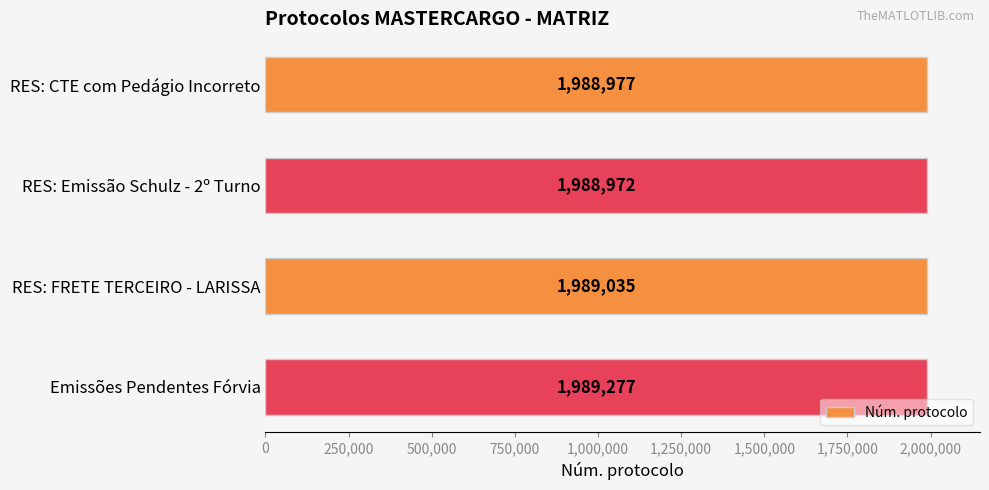

Where is the data nearest to the value 1989124?

RES: FRETE TERCEIRO - LARISSA